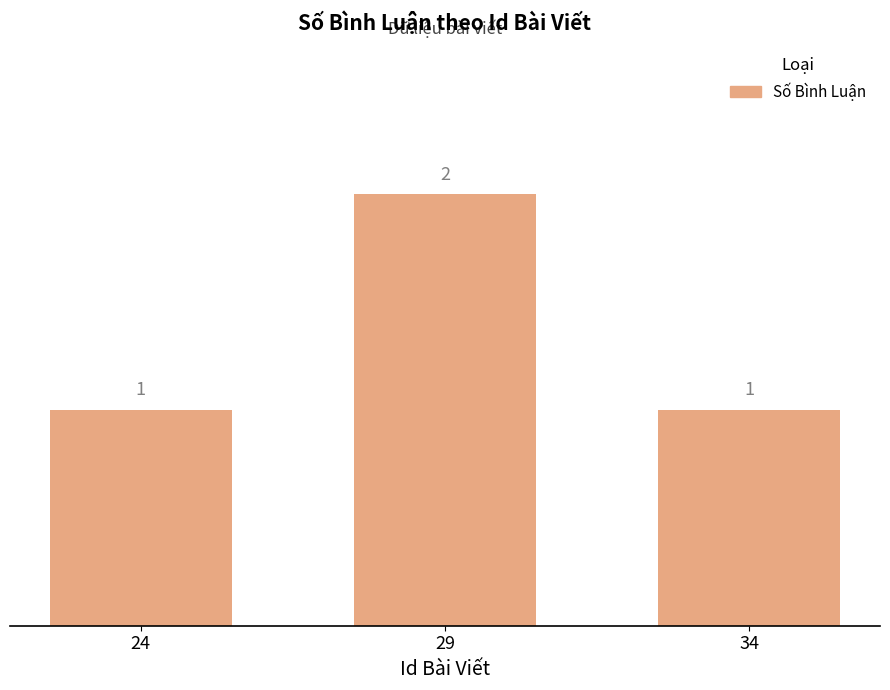

Which has a higher value, 29 or 24?

29